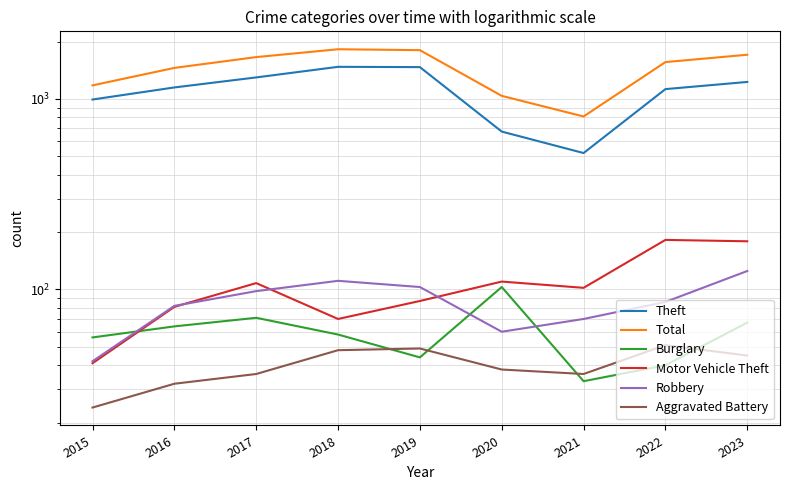

How many values in the Robbery series exceed 86?

4